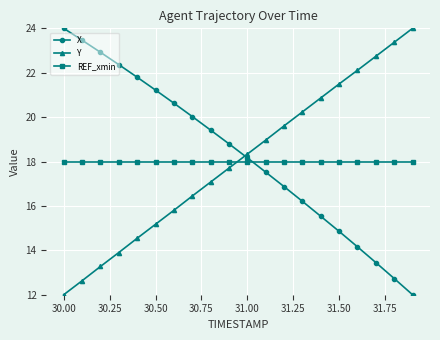

True or false: Y has more than 0 points higher than both neighbors.

False